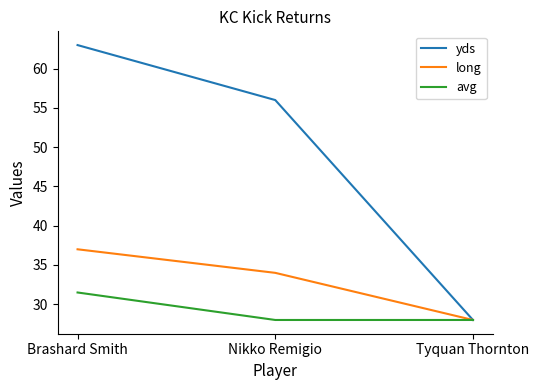

Is the value of yds at Brashard Smith greater than the value of long at Brashard Smith?

Yes